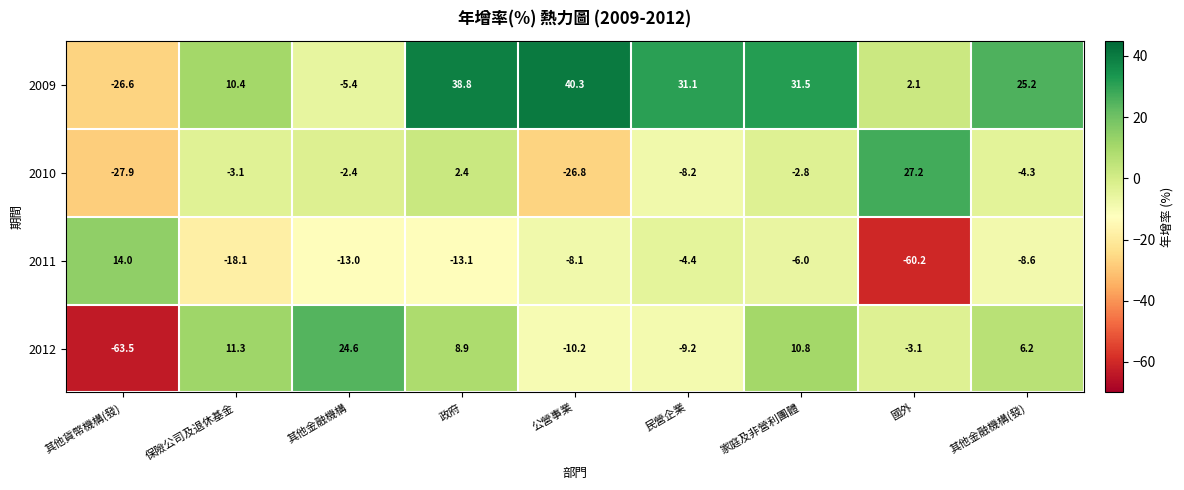

How many values in the 2011 series are below -8?

6